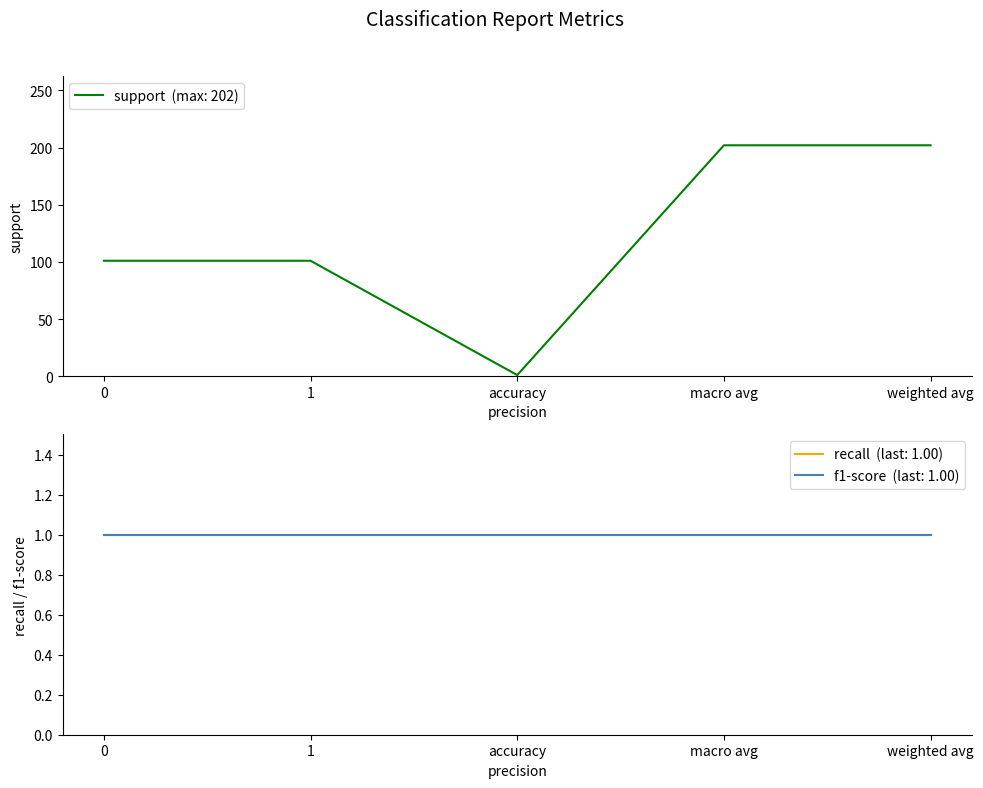

The value of support at 0 is 101. True or false?

True